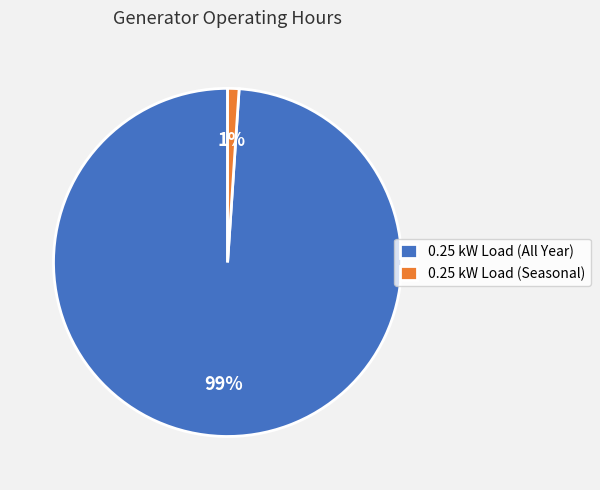

Is it true that 0.25 kW Load (All Year) is 89% of the pie?

False